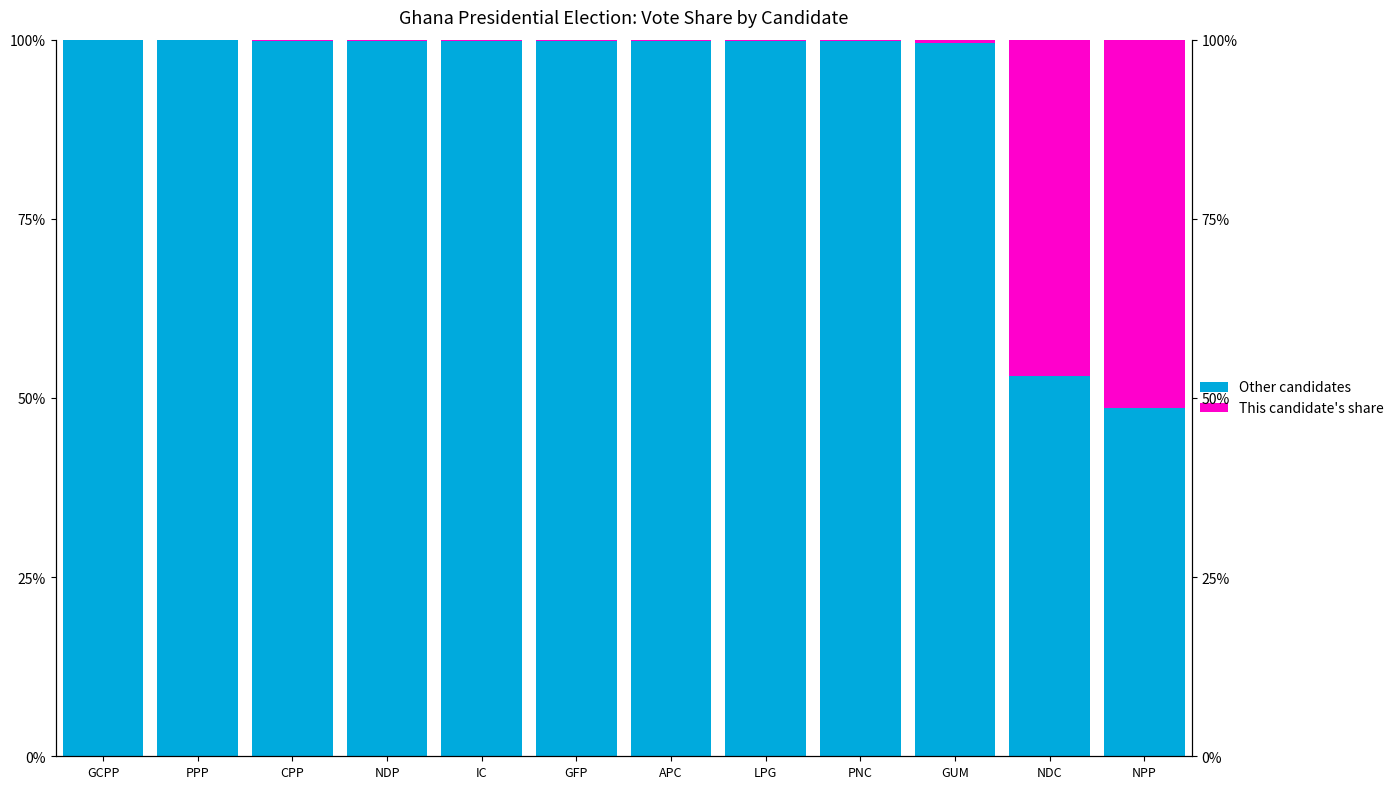

Does the chart contain stacked bars?

No